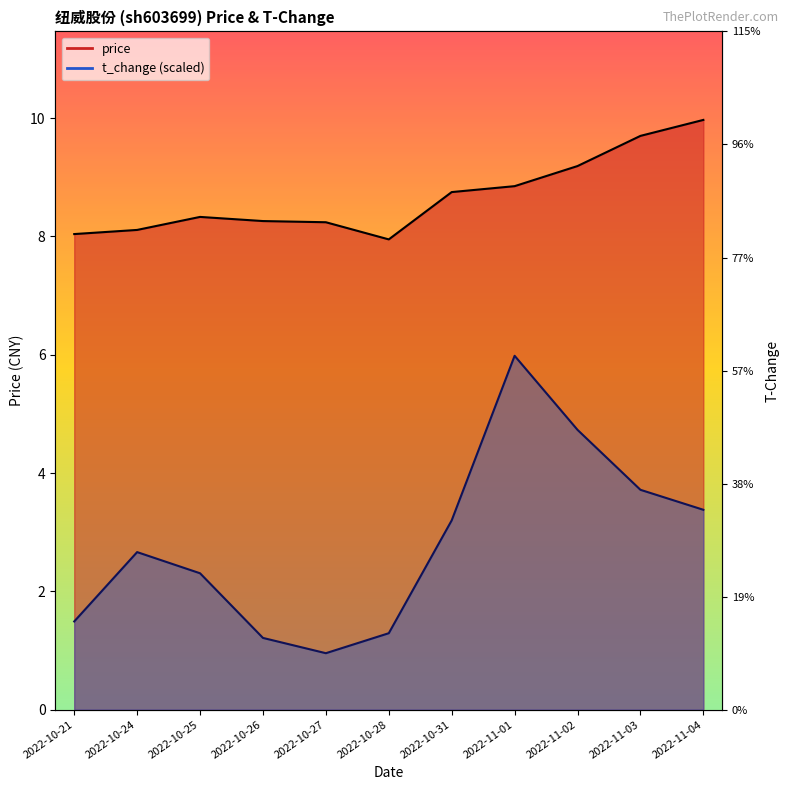

True or false: price and t_change intersect in this chart.

False